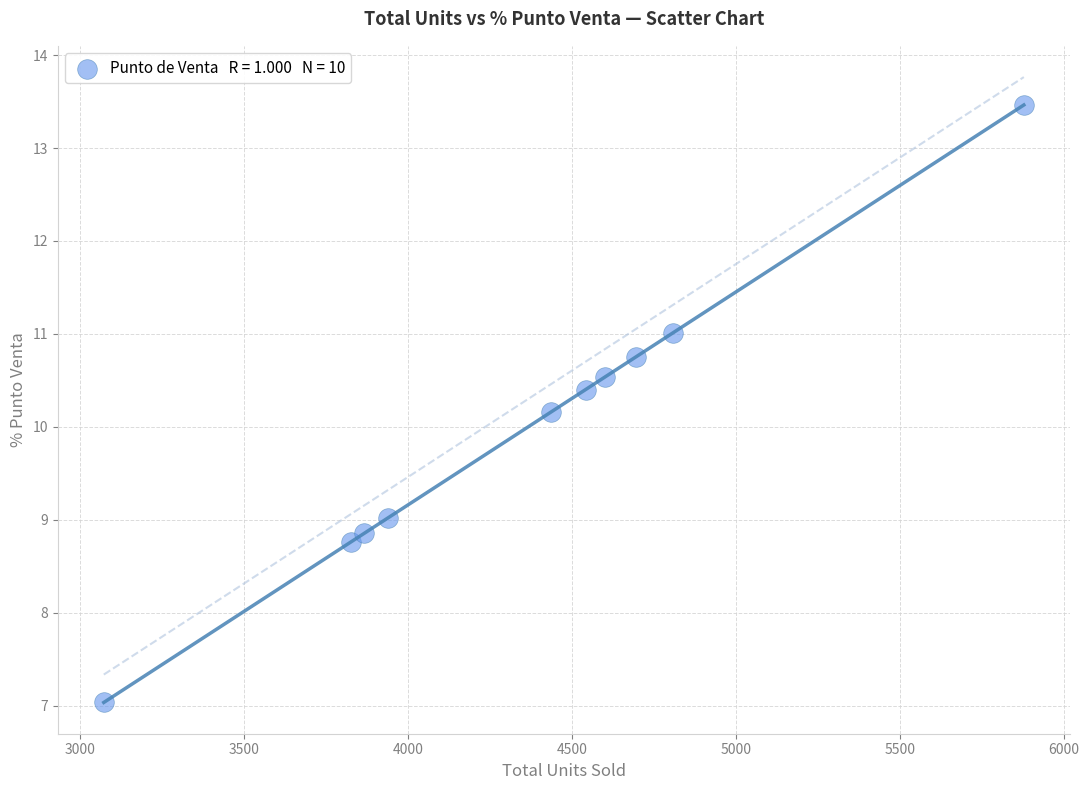

What Y value in the scatter plot is closest to 10?

10.2